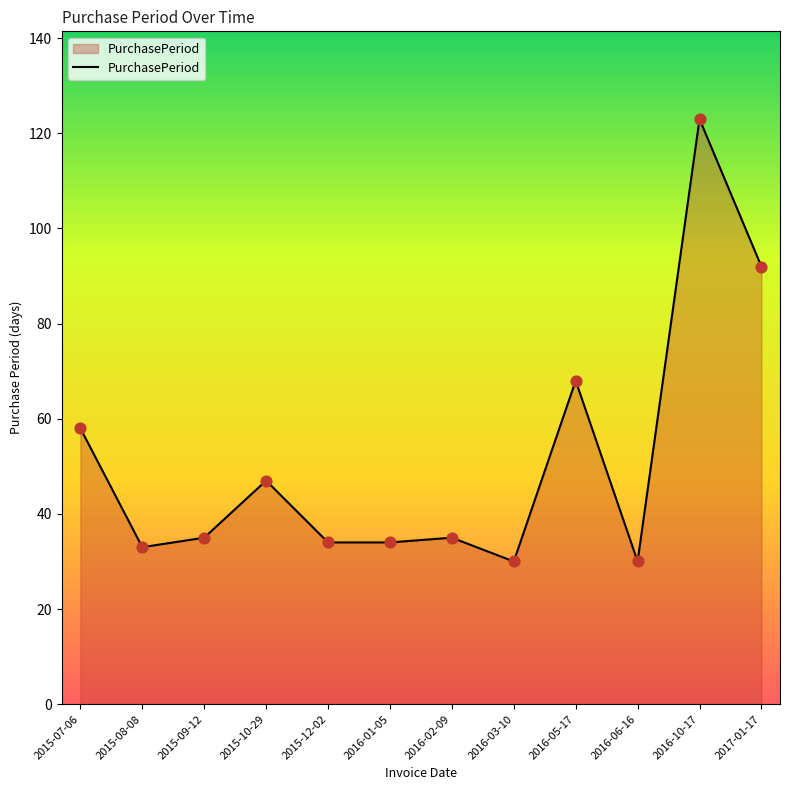

What is the ratio of the value at 2016-10-17 to the value at 2015-12-02?

3.6